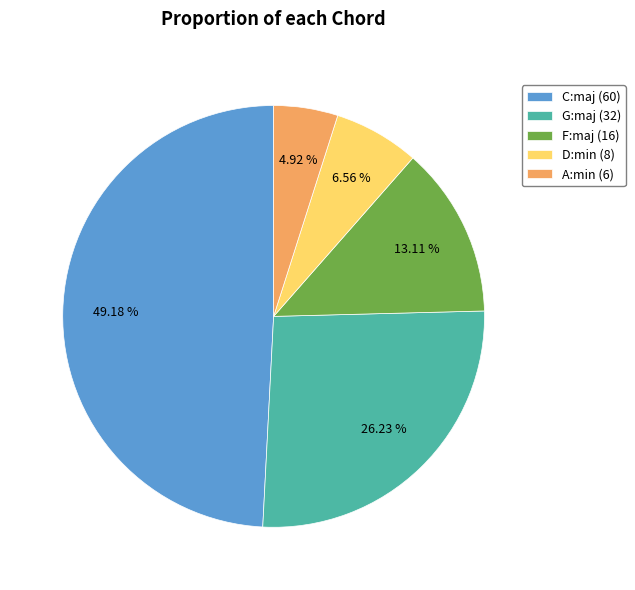

How many segments does this pie chart have?

5